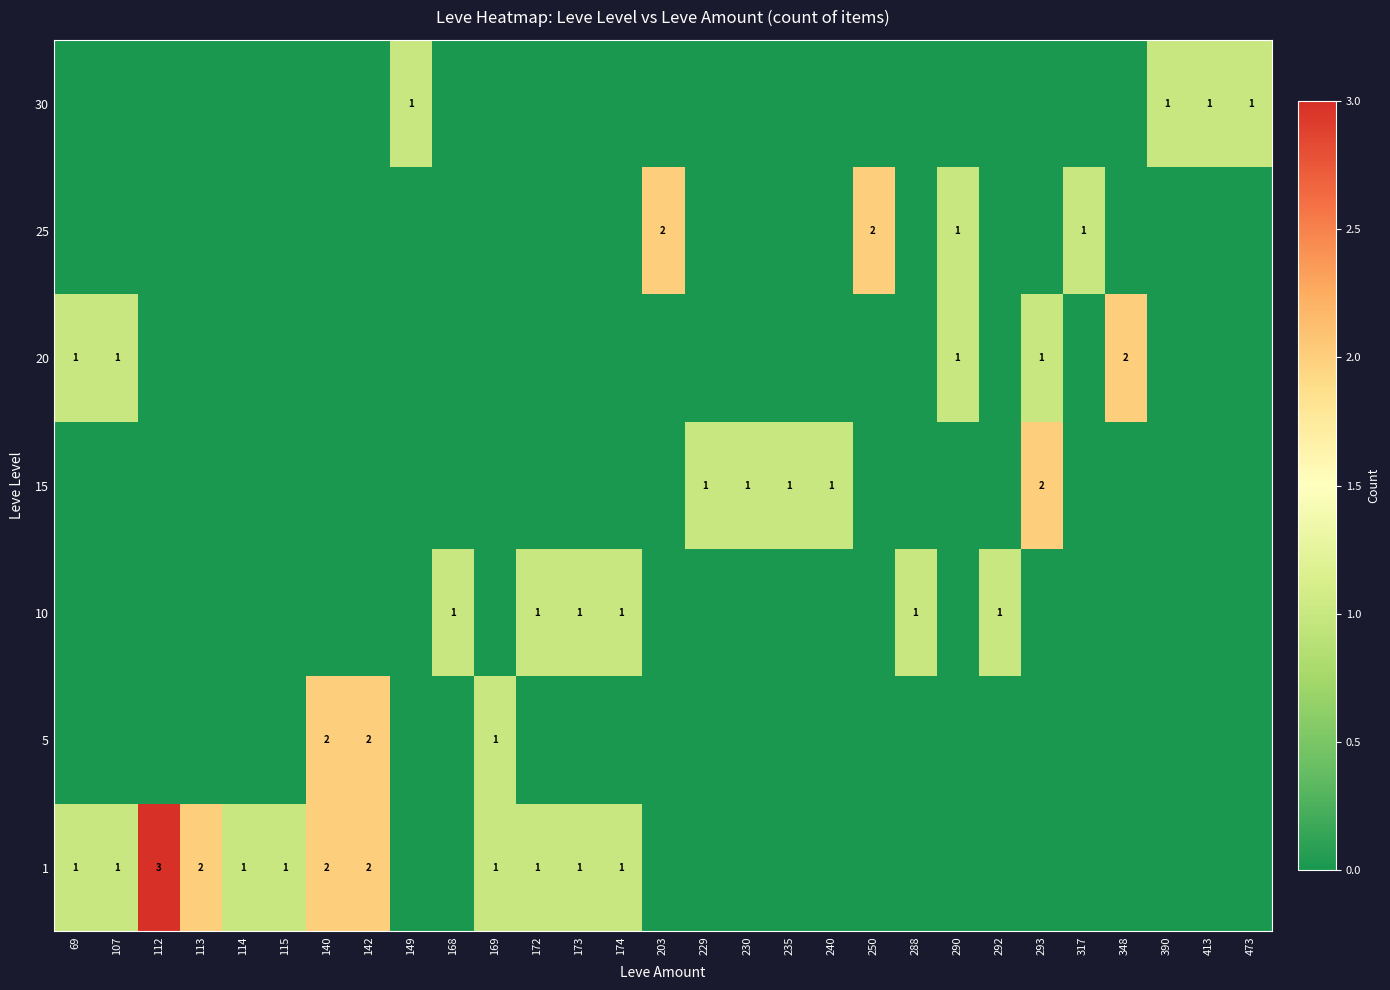

How many 1 values are between 0 and 1?

25